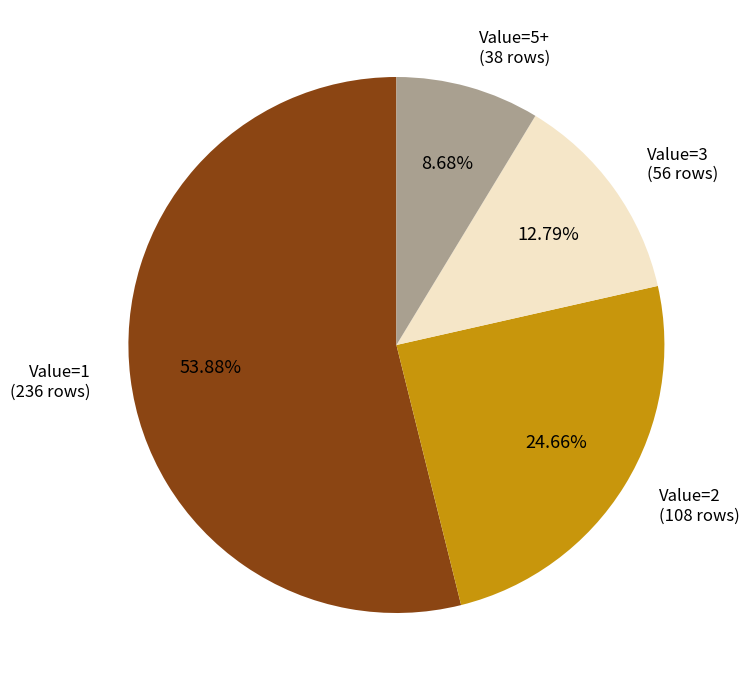

Which has a higher value, Value=1 (236 rows) or Value=5+ (38 rows)?

Value=1 (236 rows)